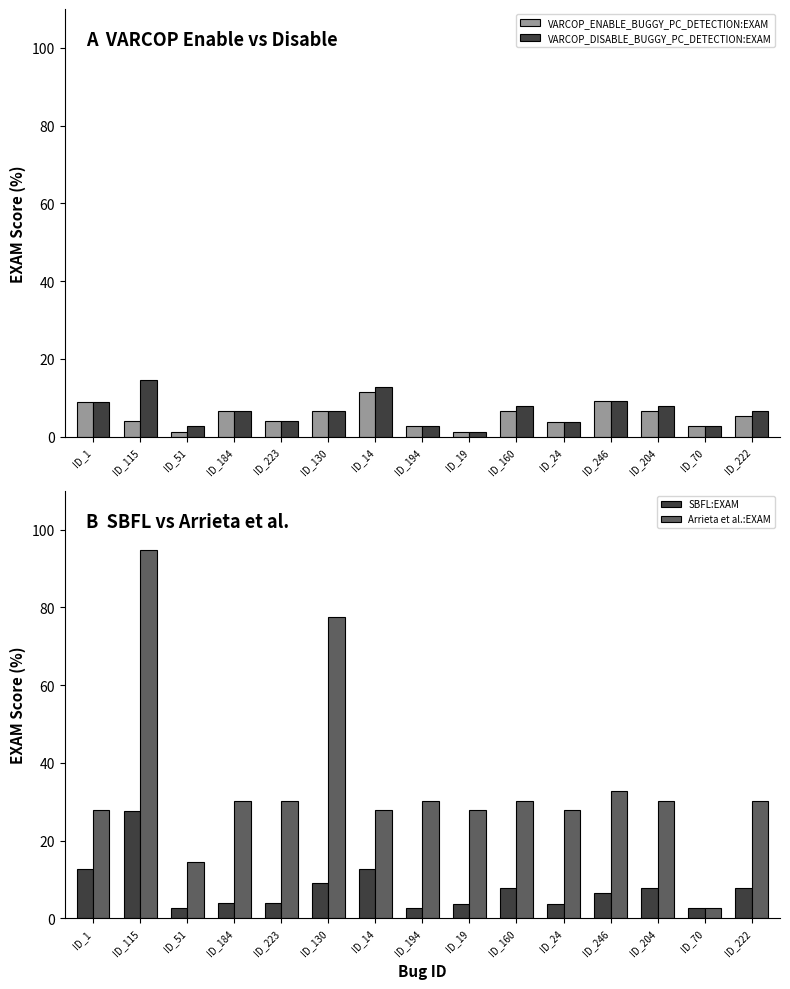

How many bars are there in total?

60